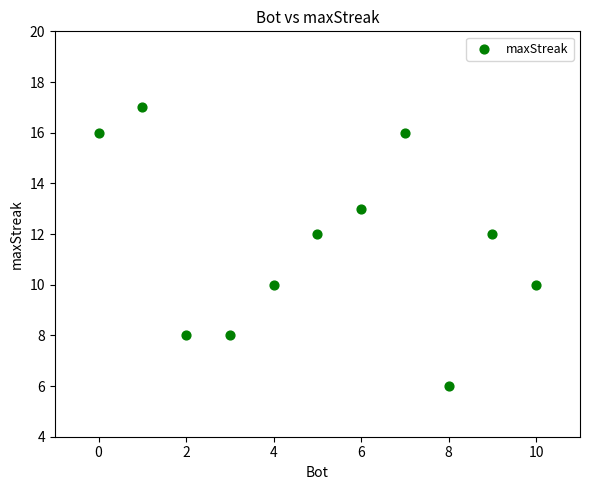

What is the range of Y values (max minus min)?

11